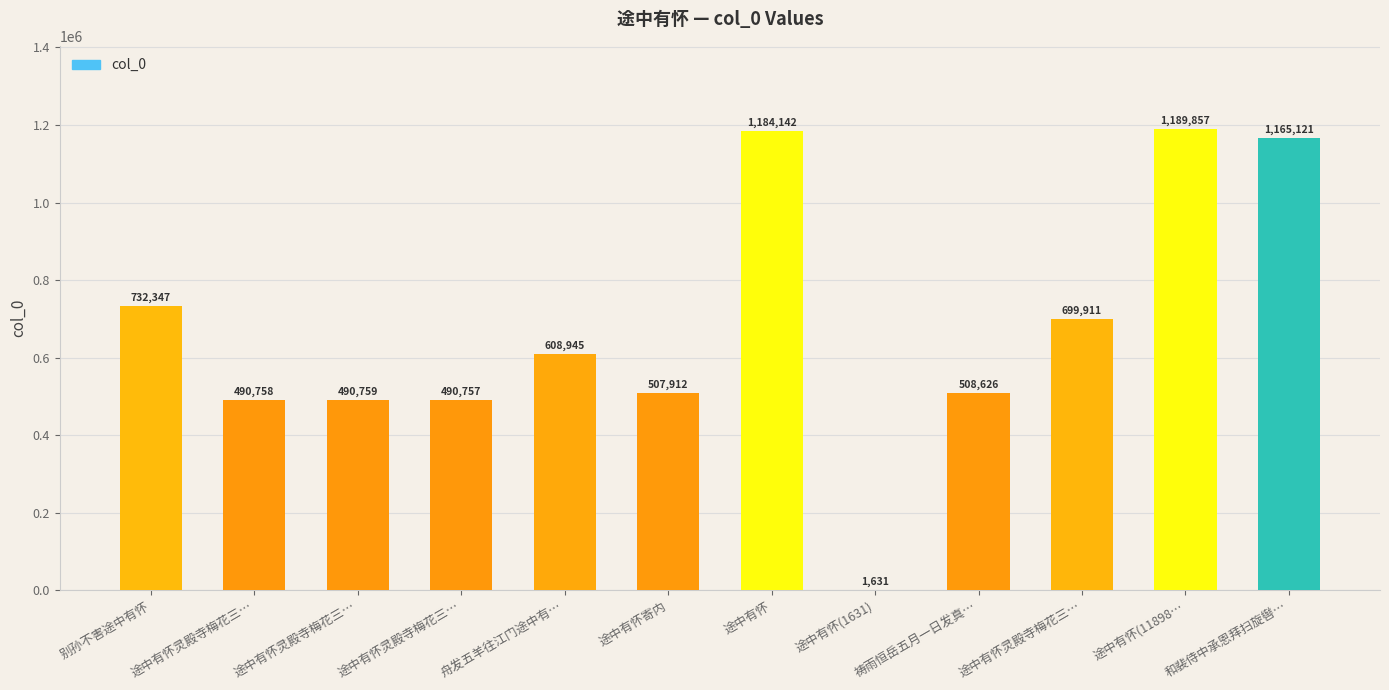

List the labels in order of value, smallest first.

途中有怀(1631), 途中有怀灵殿寺梅花三…, 途中有怀灵殿寺梅花三…, 途中有怀灵殿寺梅花三…, 途中有怀寄内, 祷雨恒岳五月一日发真…, 舟发五羊往江门途中有…, 途中有怀灵殿寺梅花三…, 别孙不害途中有怀, 和裴侍中承恩拜扫旋辔…, 途中有怀, 途中有怀(11898…